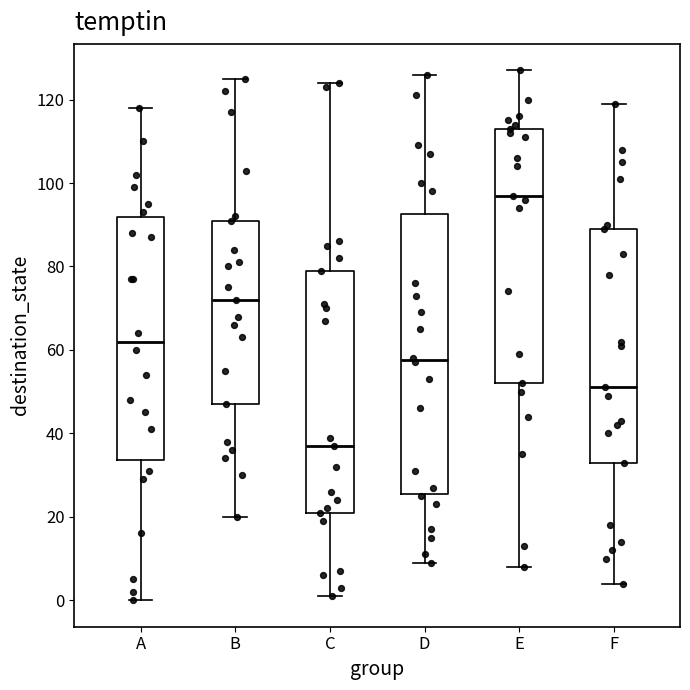

Which box is the tallest, from its lower edge to its upper edge?

D